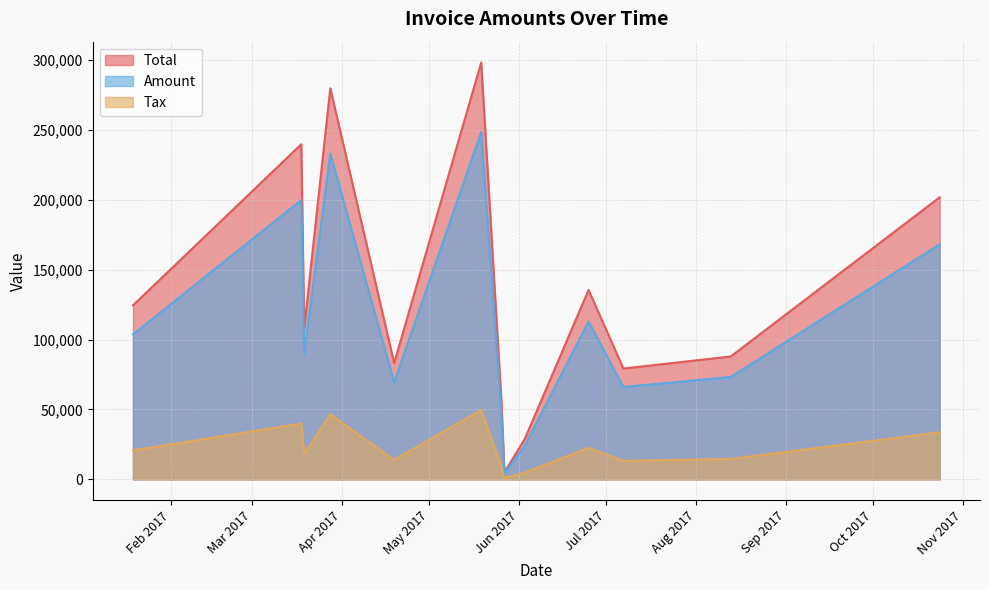

Where does the Total series first go above 108066?

2017-01-19